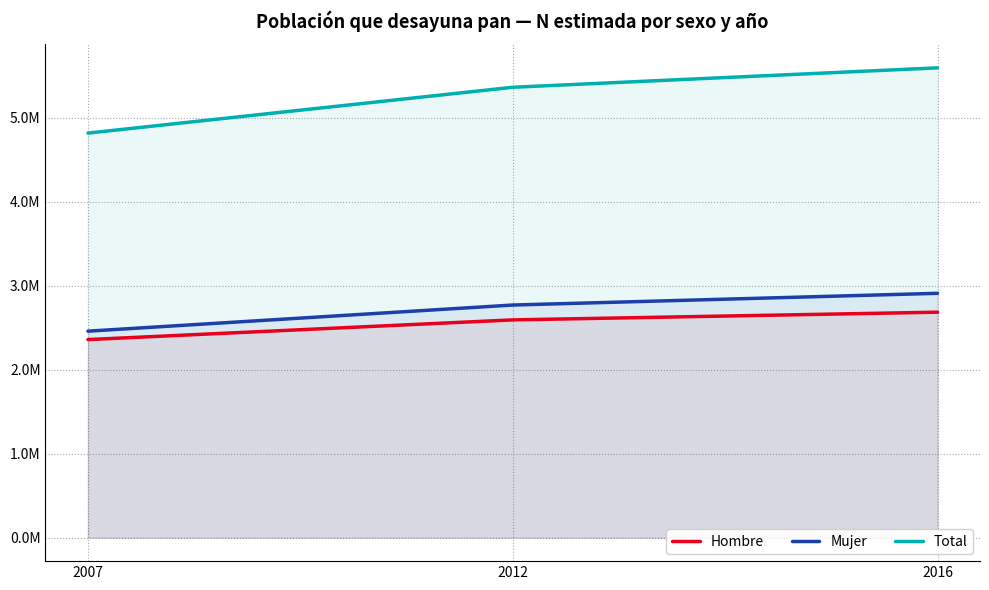

What is the maximum value shown in the chart?

5591063